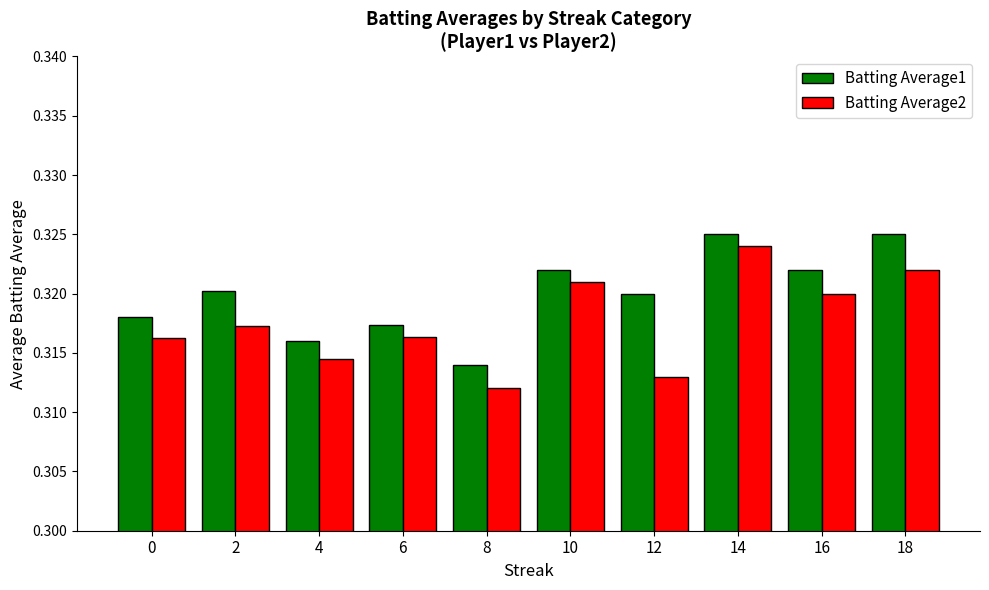

What is the total value across all series at 12?

0.6